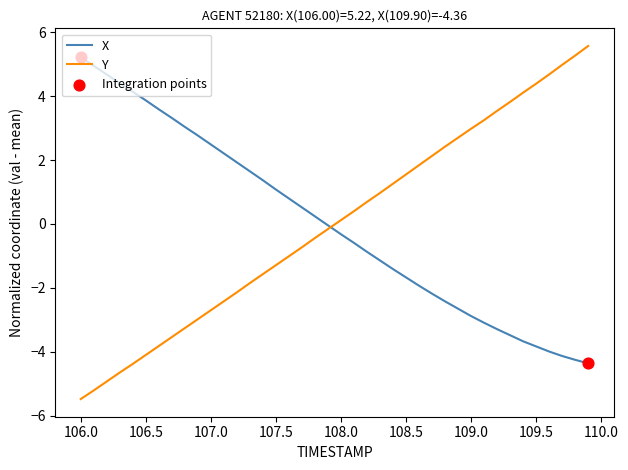

Which series has the widest spread of values?

Y